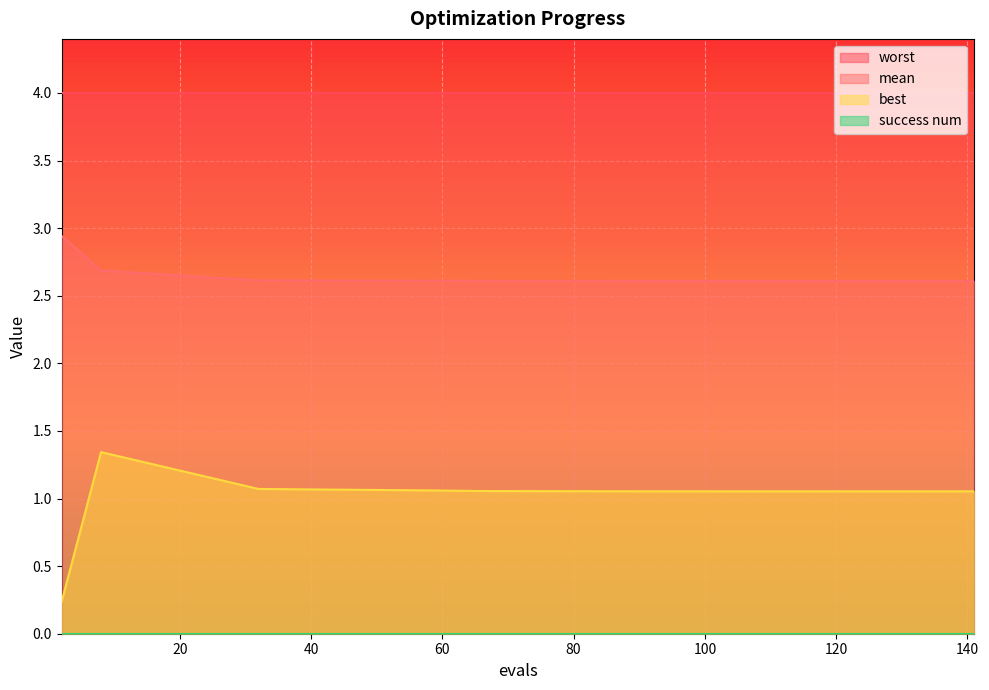

Which category has the highest value in the mean series?

2